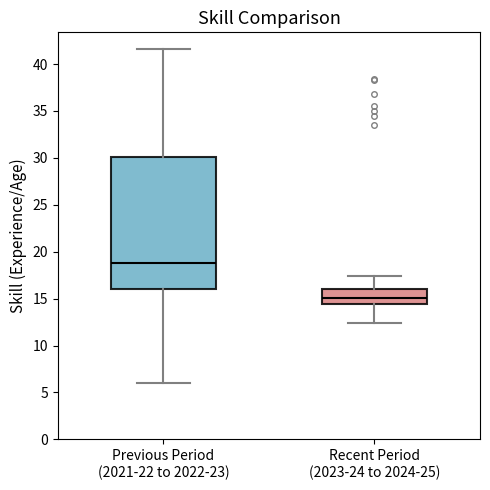

Where does the lower whisker of the box for Recent Period (2023-24 to 2024-25) end on the y-axis? The values are not printed on the chart, so give them approximately, as read against the axis.

12.5